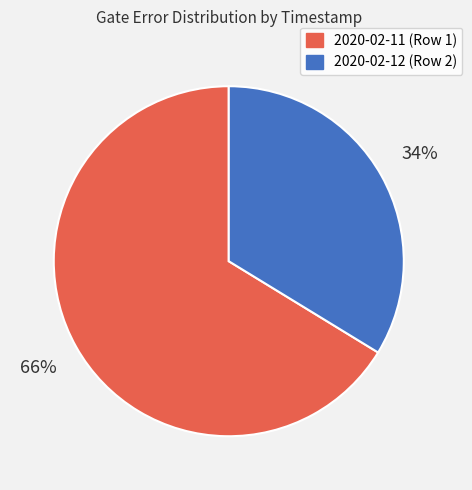

Combined, do 2020-02-11 (Row 1) and 2020-02-12 (Row 2) account for over 50%?

Yes